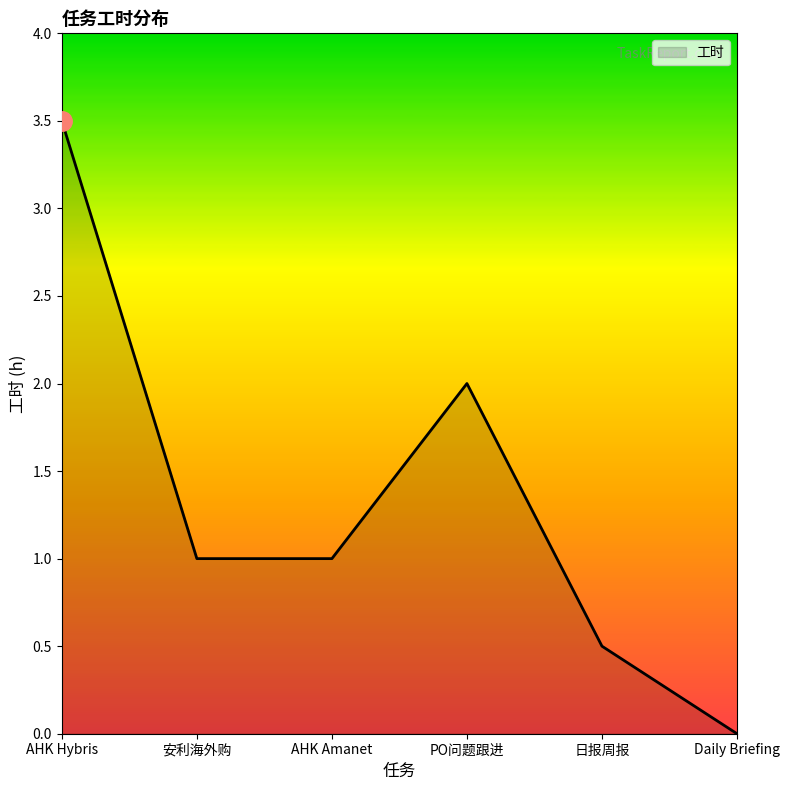

Reading left to right, transcribe all the data shown in this chart.

AHK Hybris=3.5	安利海外购=1.0	AHK Amanet=1.0	PO问题跟进=2.0	日报周报=0.5	Daily Briefing=0.0